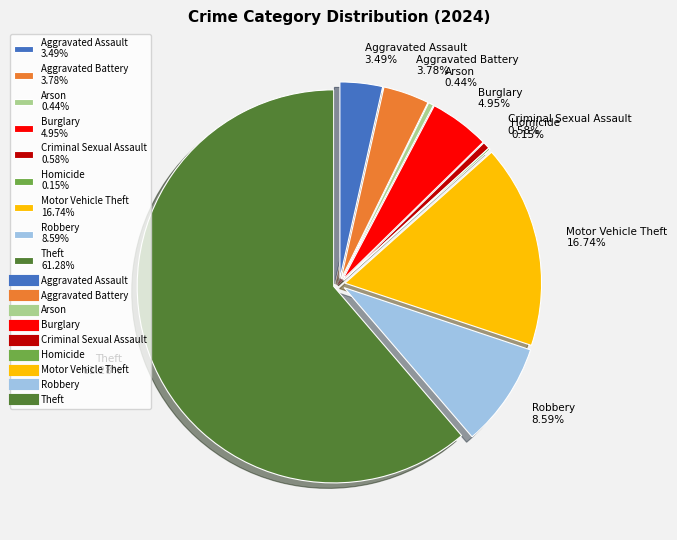

True or false: Aggravated Battery accounts for 4% of the total.

True